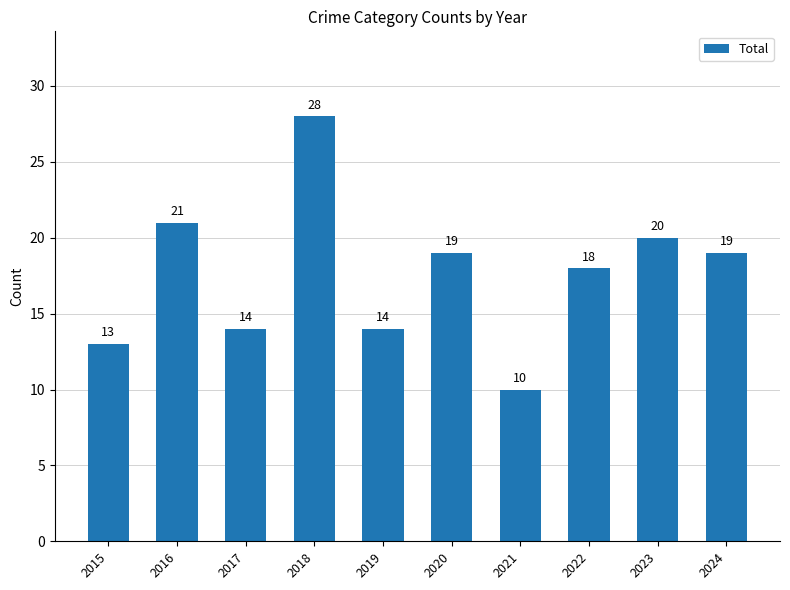

How many distinct data groups are displayed?

1